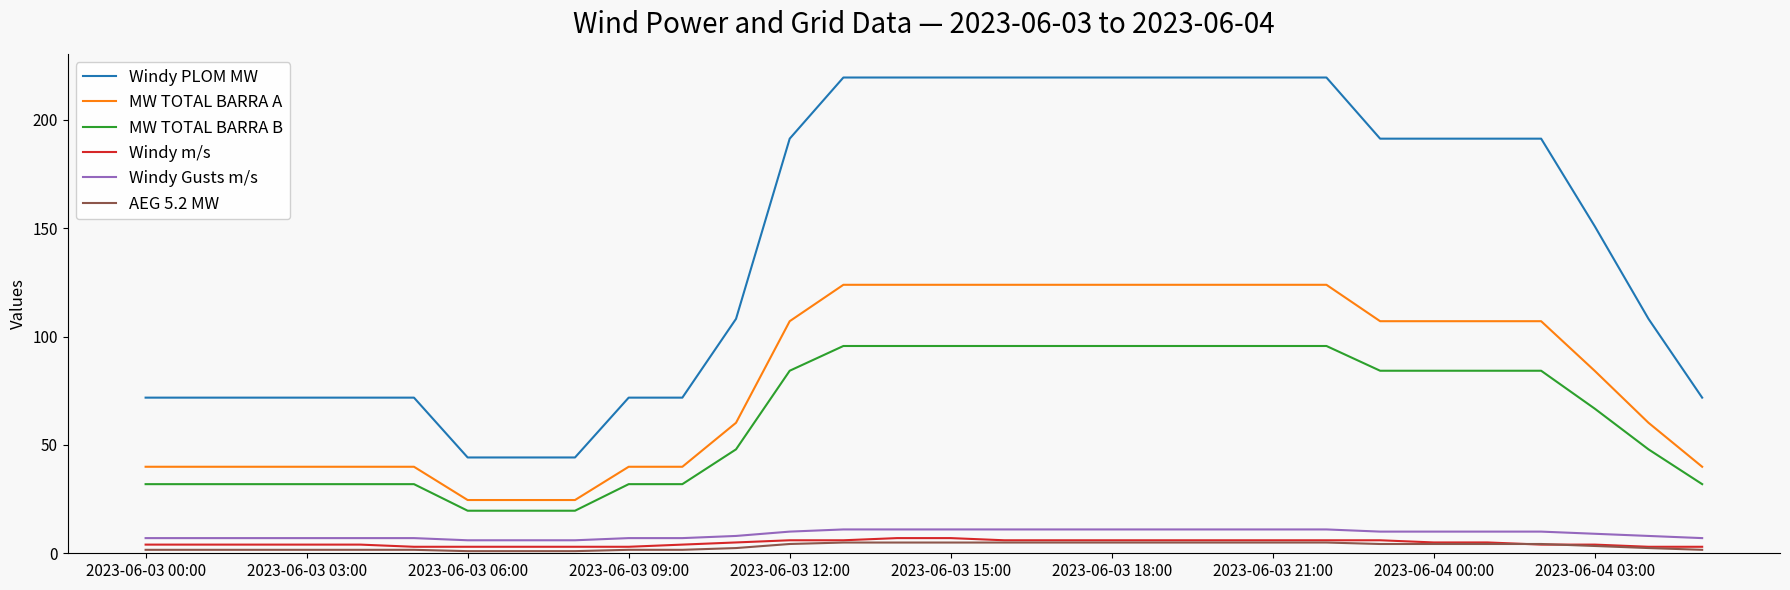

Which series has the widest spread of values?

Windy PLOM MW